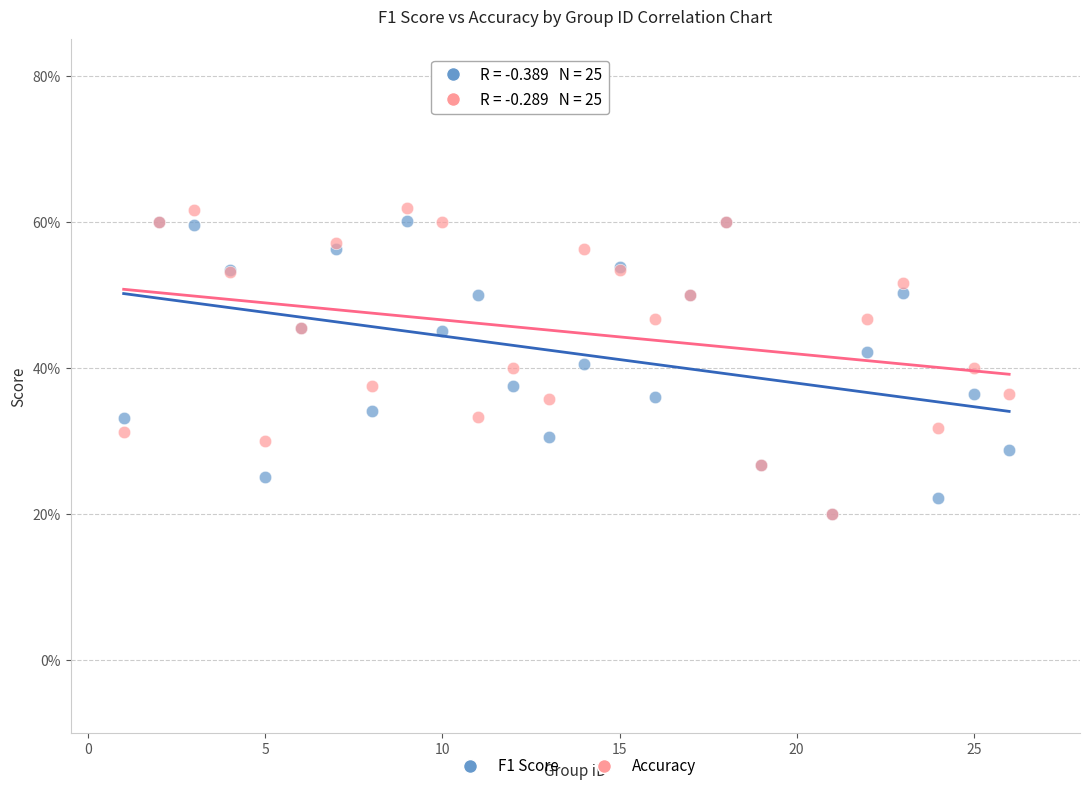

What are all the series names shown in the legend?

F1 Score, Accuracy